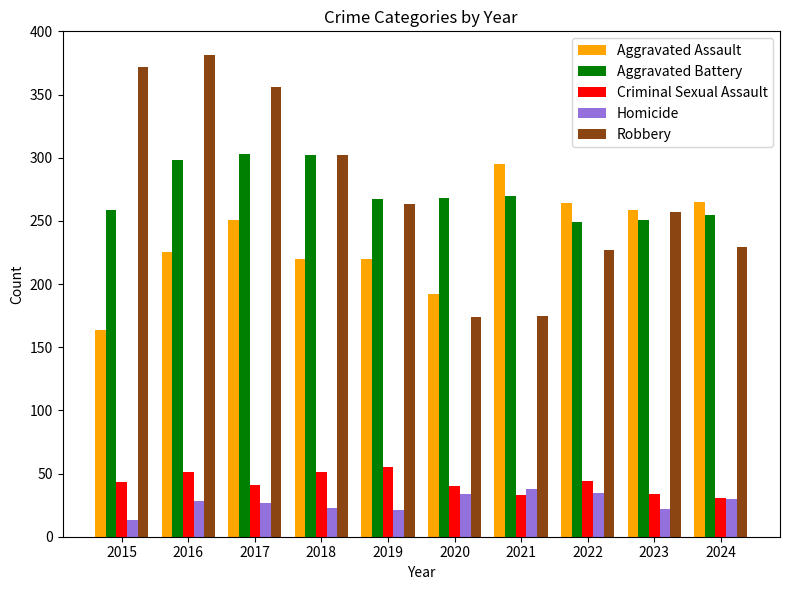

How many groups of bars are there?

10